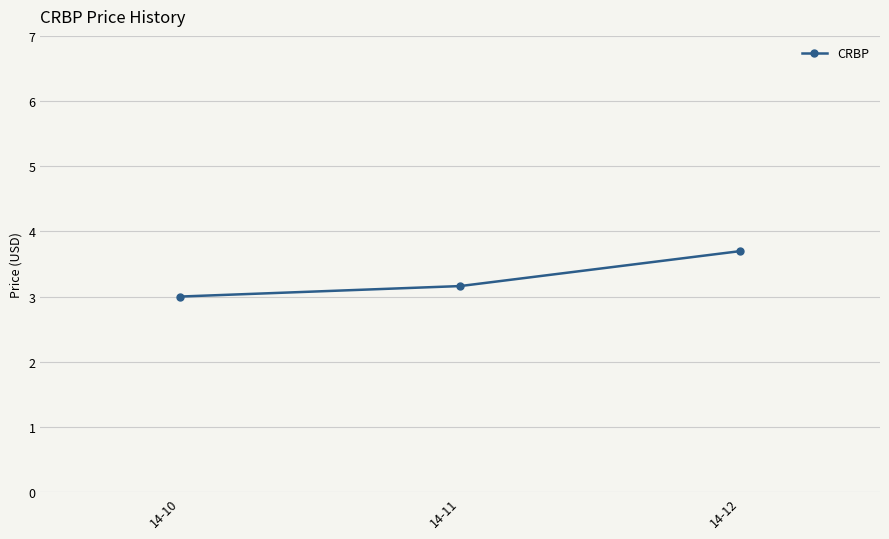

At which category does the chart reach its peak across all series?

14-12